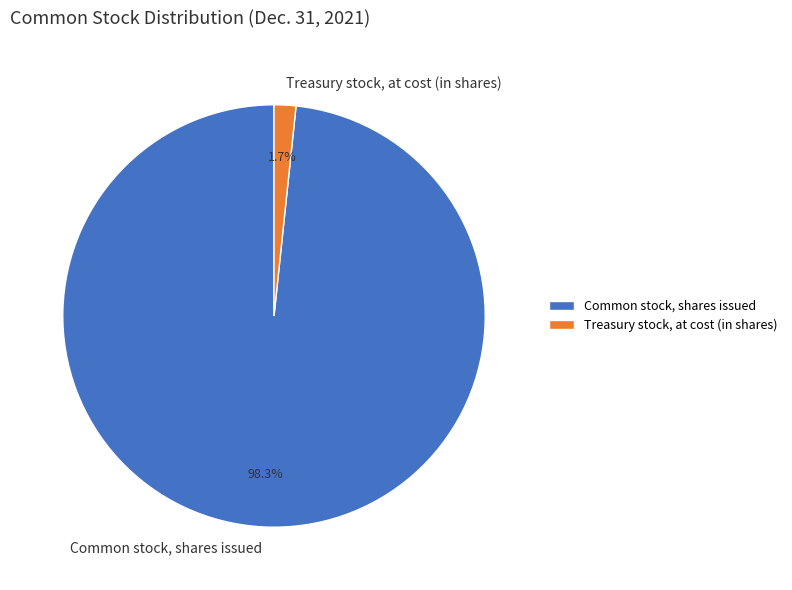

To the nearest percent, what is the difference between the largest and smallest slice percentages?

97%